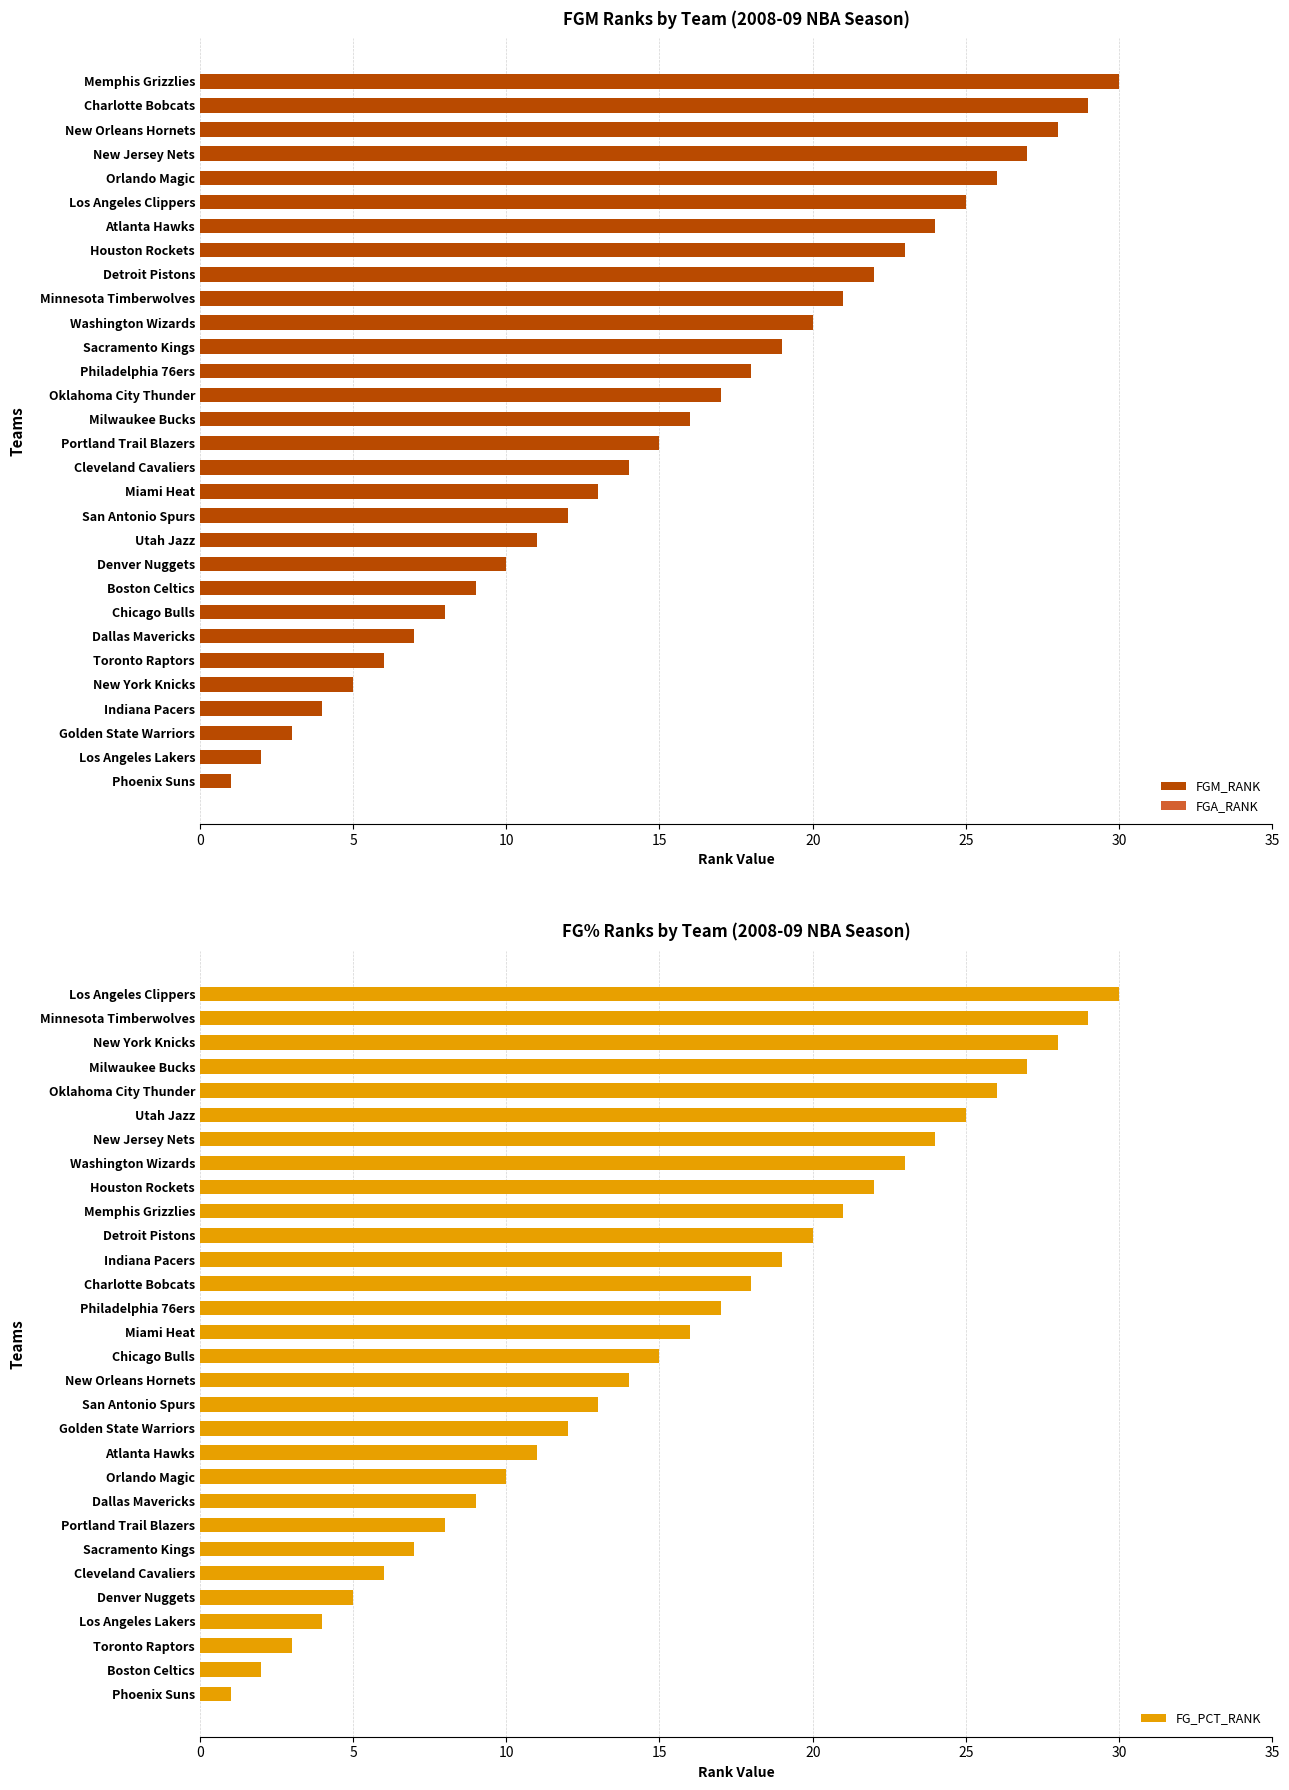

Which category has the highest value in the FGM_RANK series?

Memphis Grizzlies